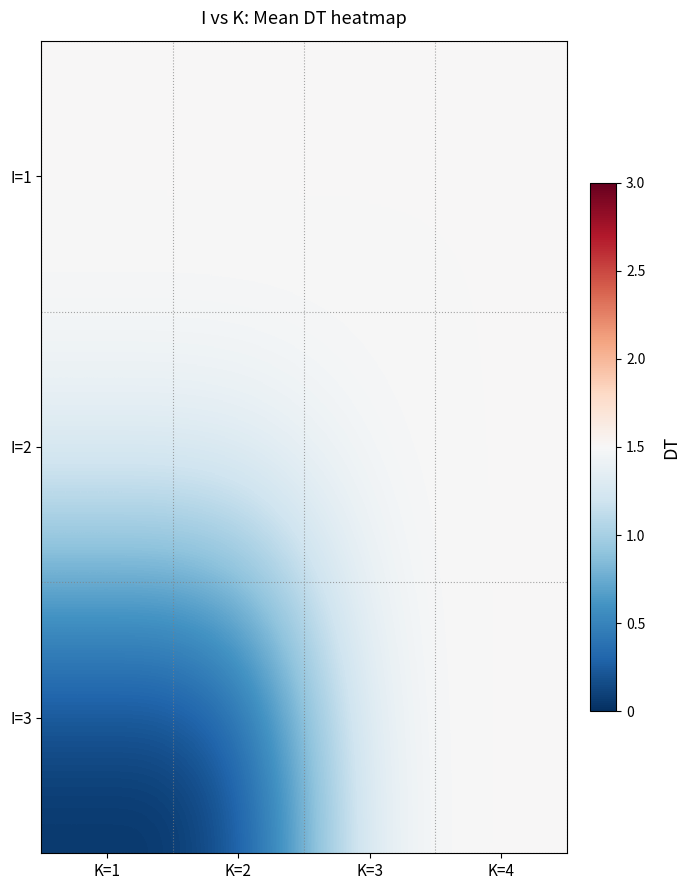

Reading left to right, what are all the values shown in this chart?

I=1: K=1=1.5	K=2=1.5	K=3=1.5	K=4=1.5
I=2: K=1=1.5	K=2=1.5	K=3=1.5	K=4=1.5
I=3: K=1=0.0	K=2=0.0	K=3=1.5	K=4=1.5